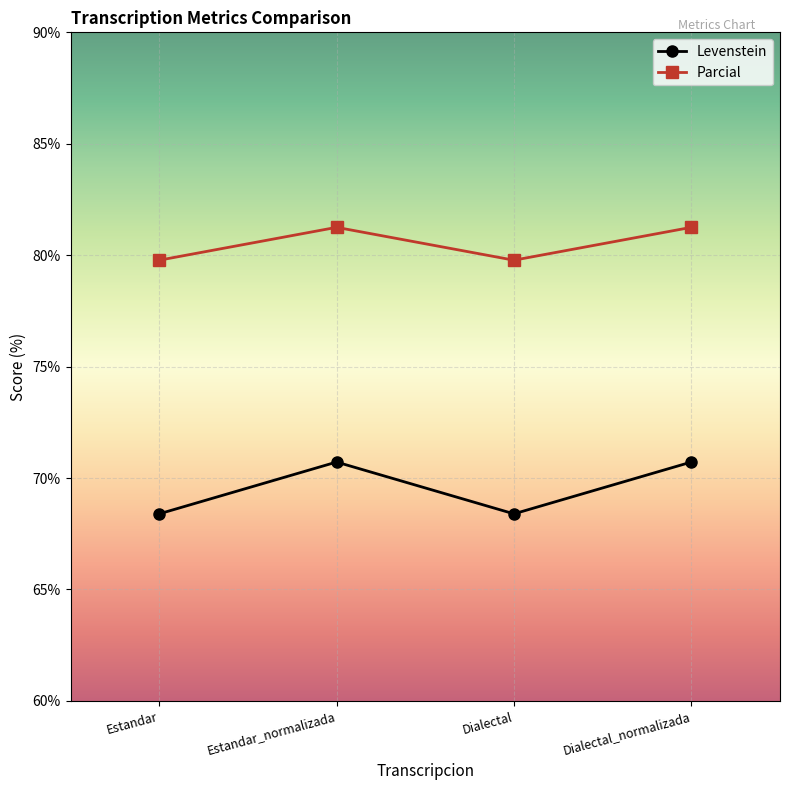

True or false: Levenstein and Parcial intersect in this chart.

False